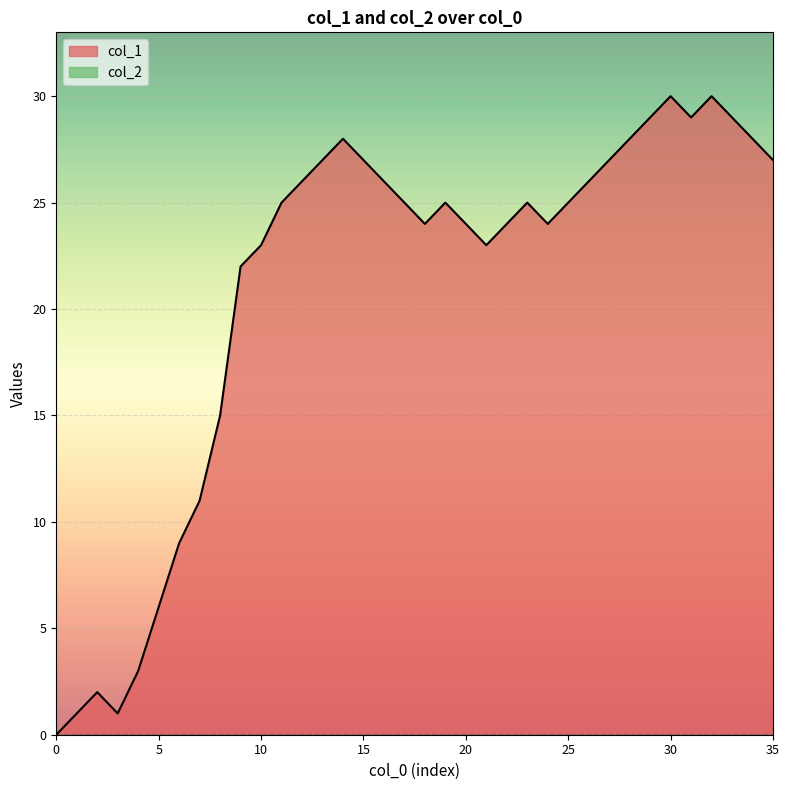

What is the ratio of the value at 23 to the value at 26?

1.0